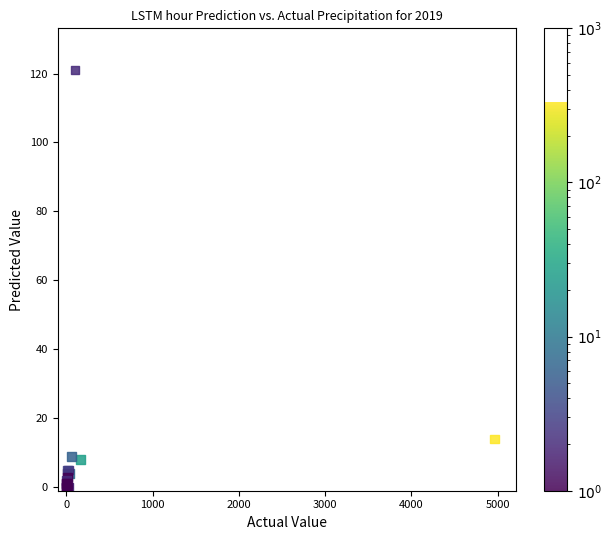

What Y value in the scatter plot is closest to 60?

14